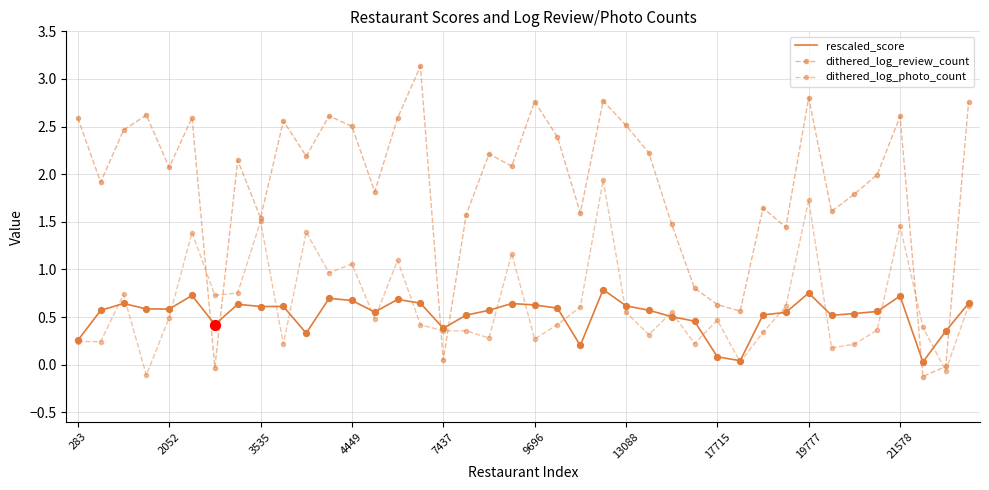

Which series has the largest total across all categories?

dithered_log_review_count